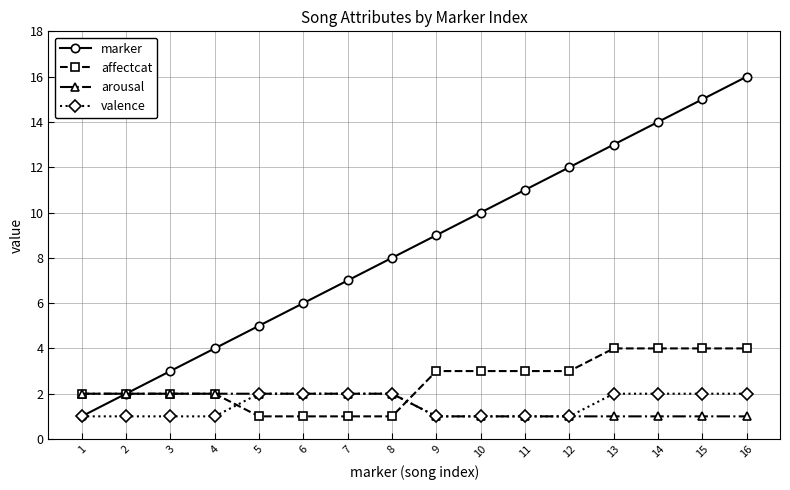

What is the value of the arousal point at the 2nd from the left?

2